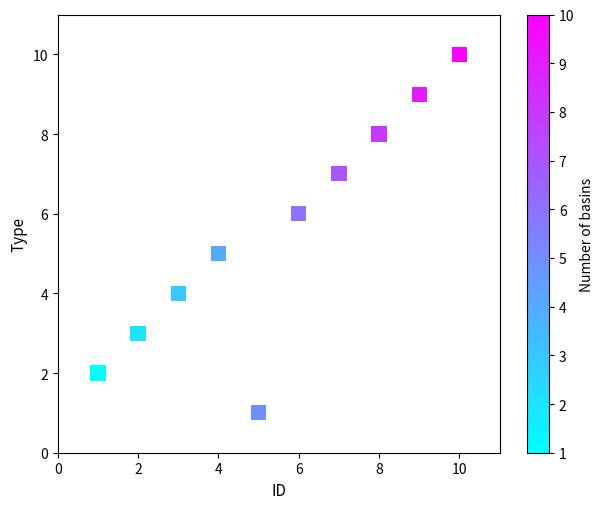

What is the range of X values (max minus min)?

9